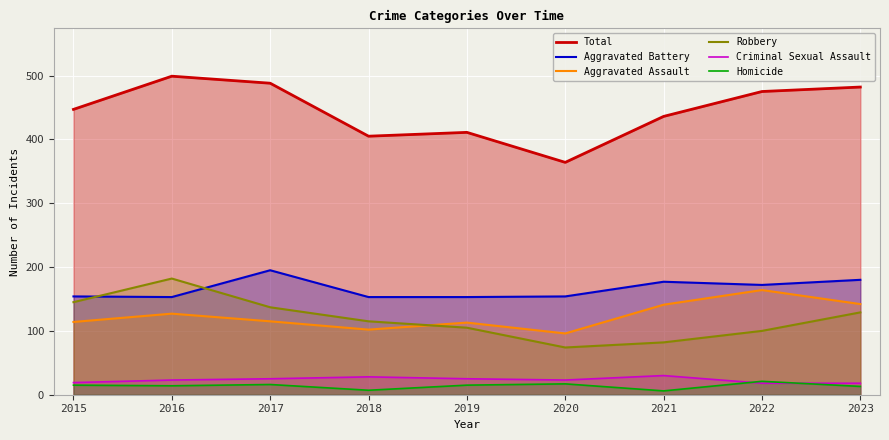

Read the Criminal Sexual Assault value at 2020, to the nearest 5.

25